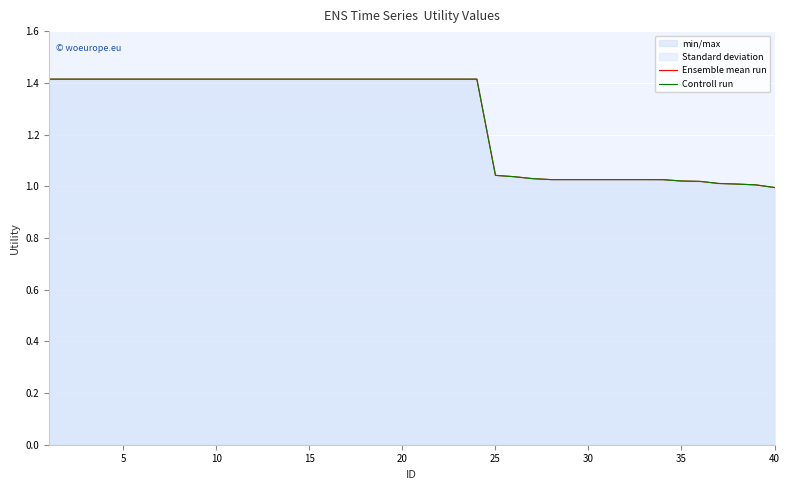

True or false: Controll run has a value of 1.0 at 39.

True